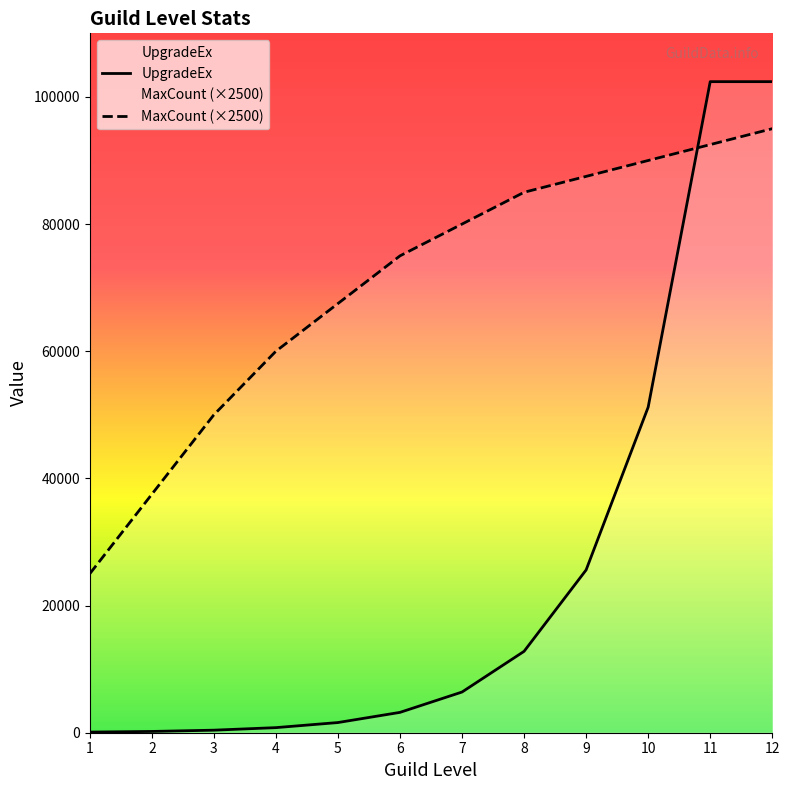

Where do MaxCount and UpgradeEx first cross each other?

10 and 11